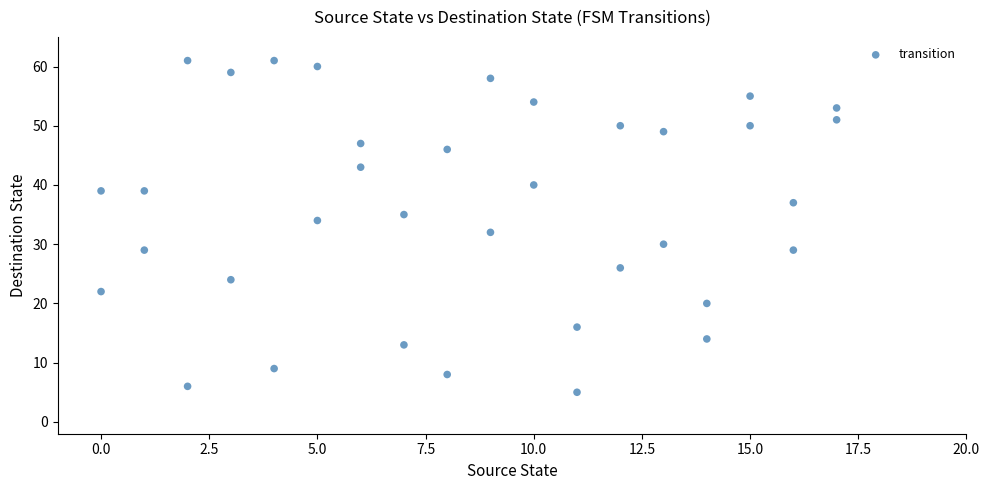

What is the range of Y values (max minus min)?

56